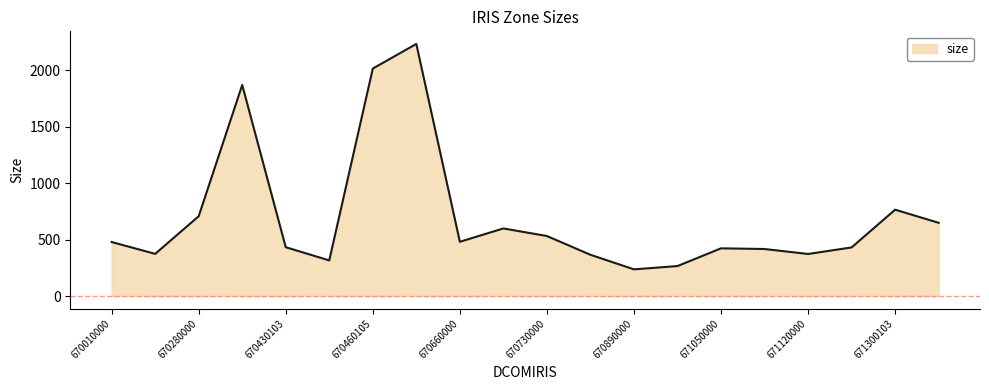

How many interior local valleys (lower than both neighbors) does the data have?

5